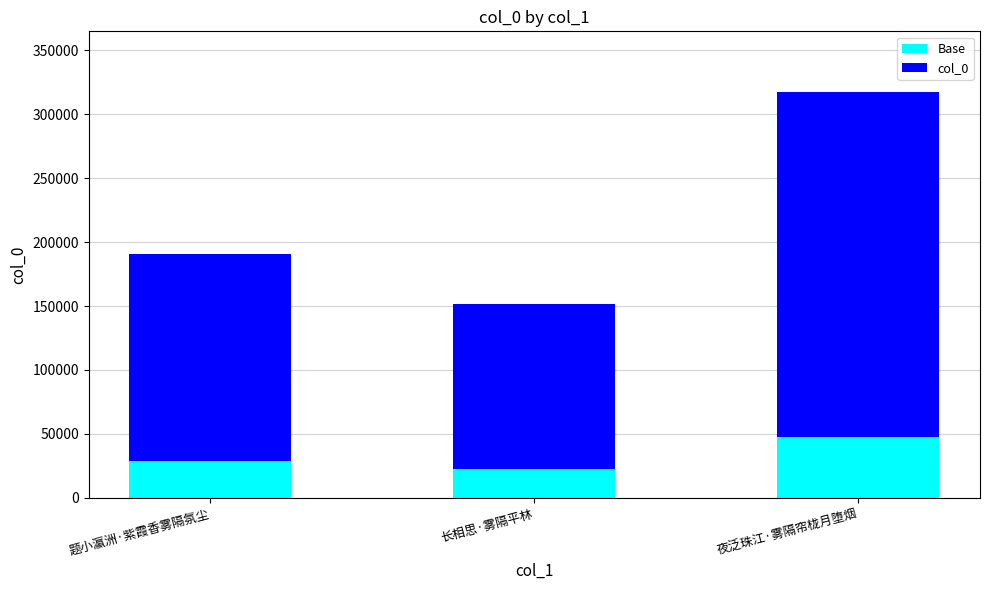

The Base series shows 28548.6 at 题小瀛洲·紫霞香雾隔氛尘. True or false?

True